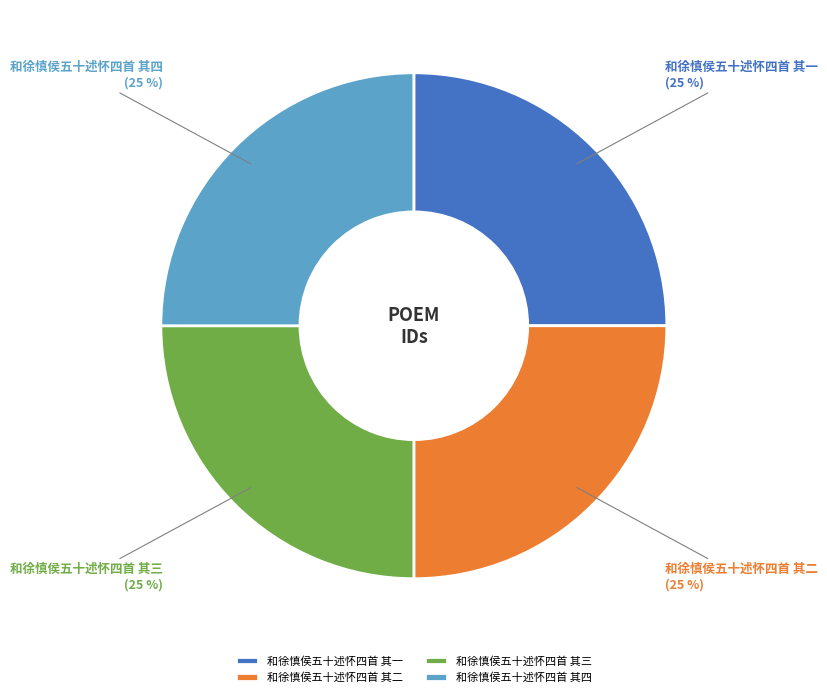

To the nearest percent, what percentage of the pie is 和徐慎侯五十述怀四首 其三?

25%